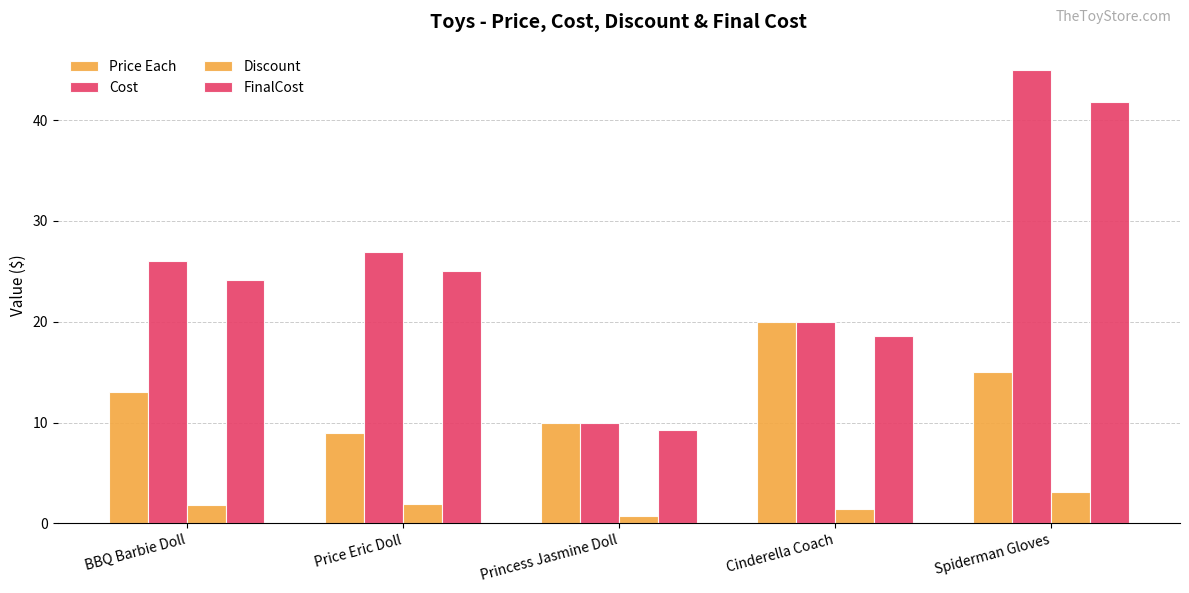

How many values in the FinalCost series exceed 24?

3